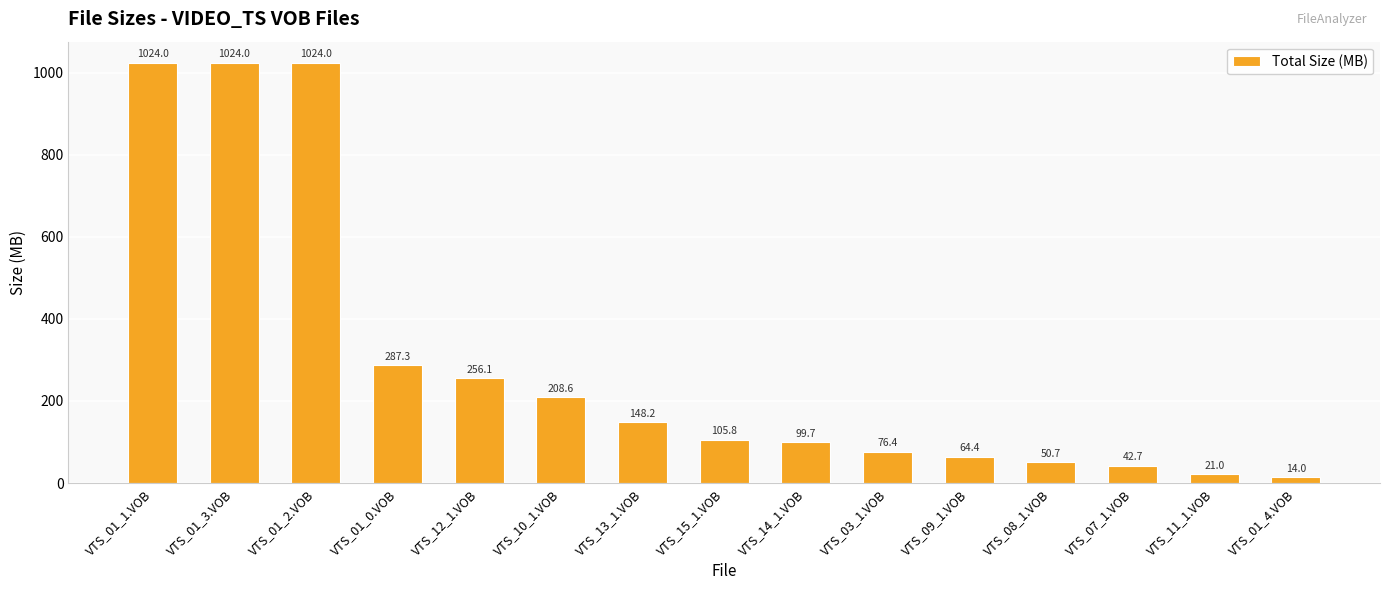

Is it true that the value at VTS_12_1.VOB is 256.1?

True